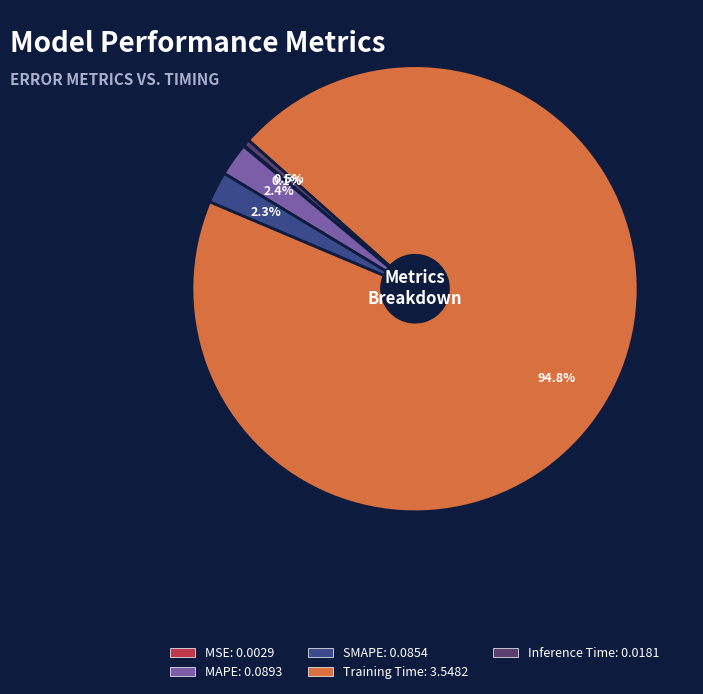

Is it true that Training Time is 95% of the pie?

True